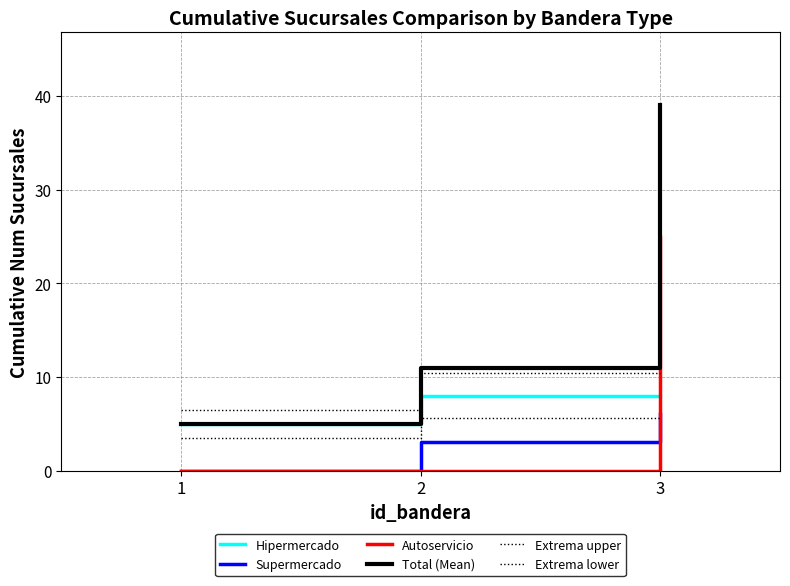

How many values in the Extrema upper series exceed 10?

2